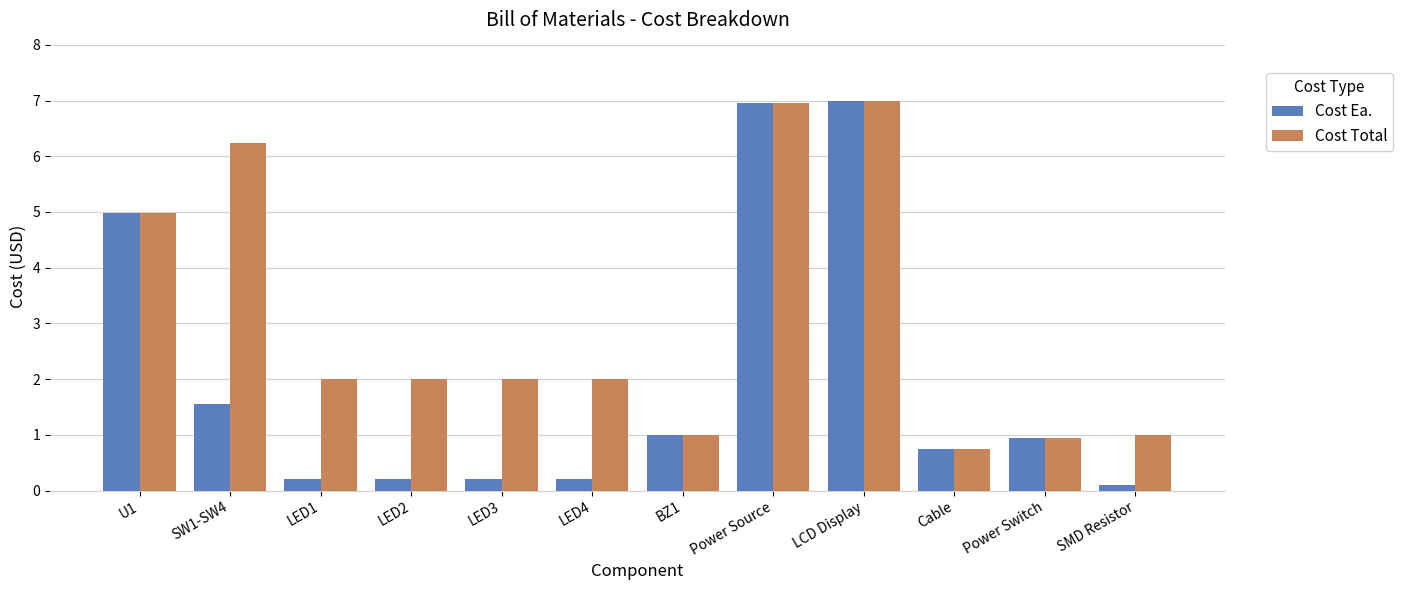

Rank the series by their average value, from highest to lowest.

Cost Total, Cost Ea.